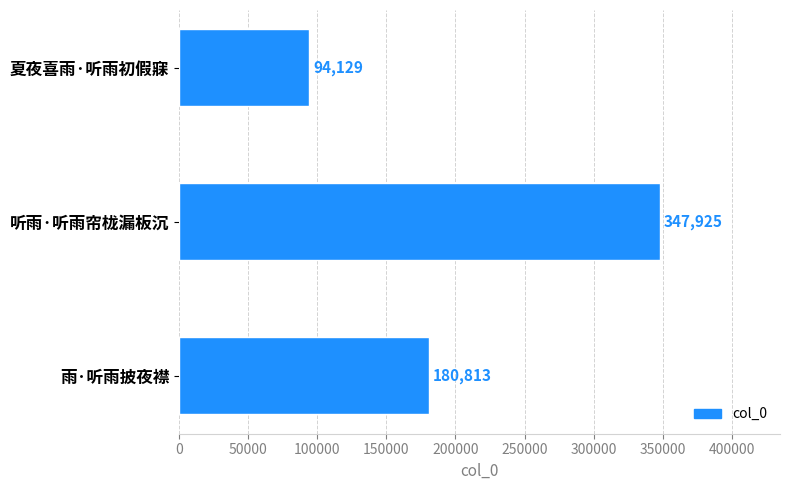

Which label corresponds to the largest value in the chart?

听雨·听雨帘栊漏板沉